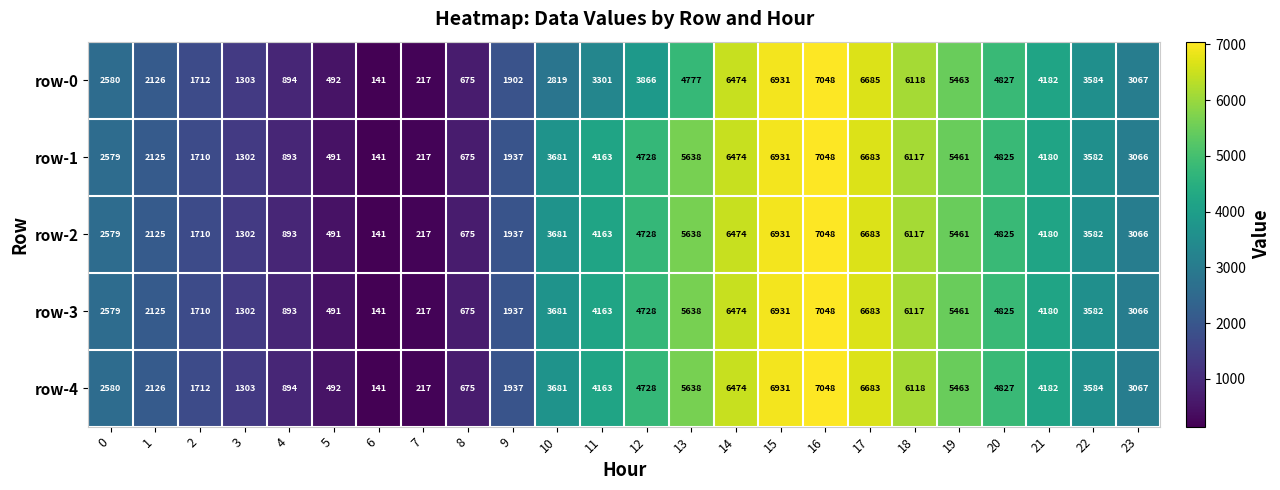

What is the maximum value shown in the chart?

7048